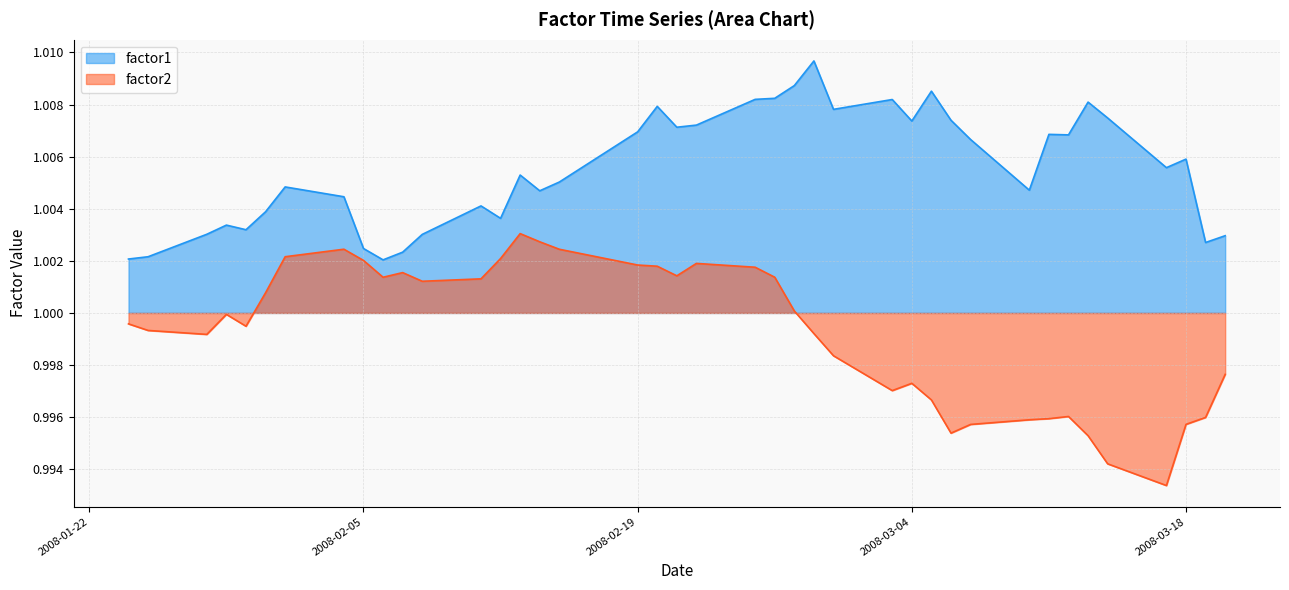

True or false: factor2 and factor1 cross at least once.

False